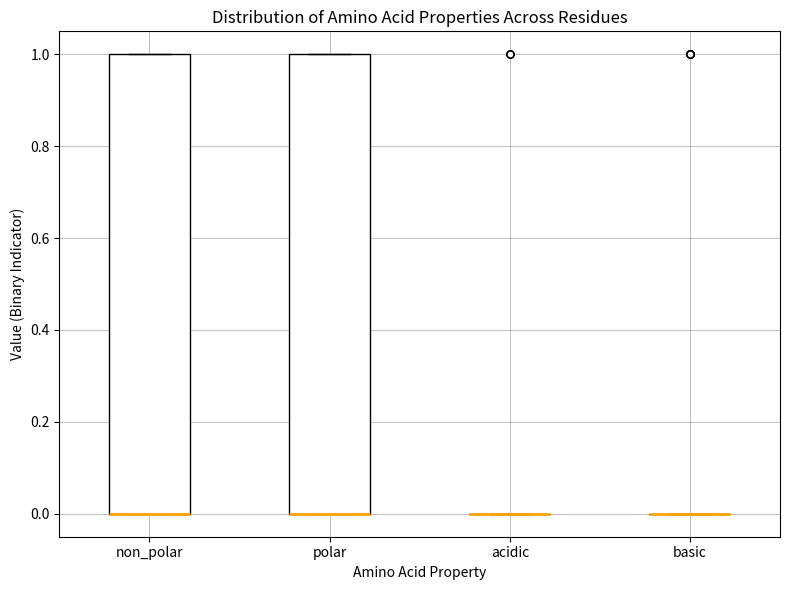

Reading left to right, transcribe this box plot: for each box, give where its median line is, the range the box spans, and where its two whiskers end, as read against the y-axis. The values are not printed on the chart, so give them approximately, as read against the axis.

non_polar: median 0 (drawn on the box's lower edge), box 0 to 1, whiskers 0 to 1
polar: median 0 (drawn on the box's lower edge), box 0 to 1, whiskers 0 to 1
acidic: box collapsed to a line at 0, whiskers 0 to 0
basic: box collapsed to a line at 0, whiskers 0 to 0